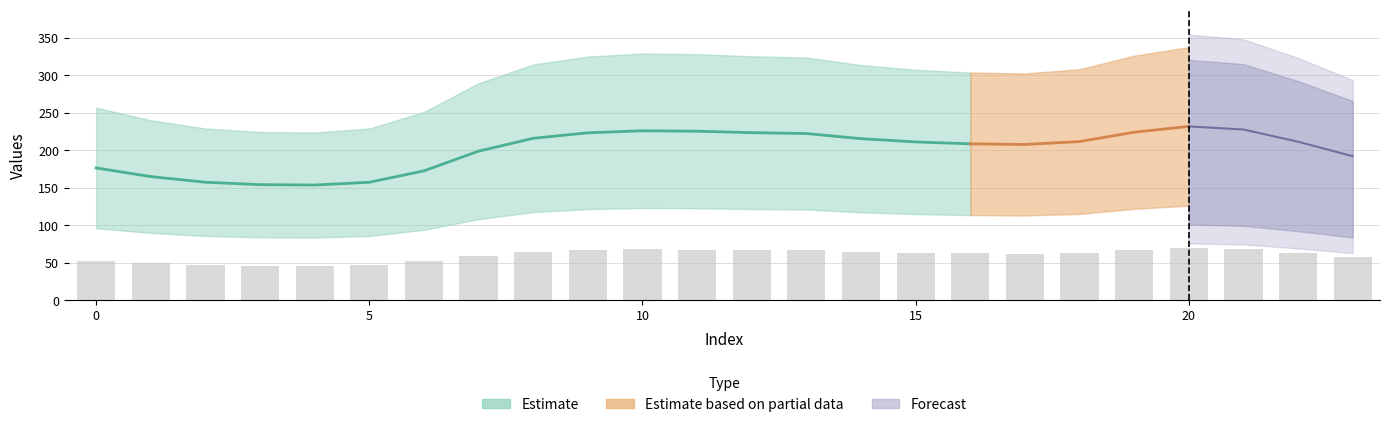

How many groups of bars are there?

24